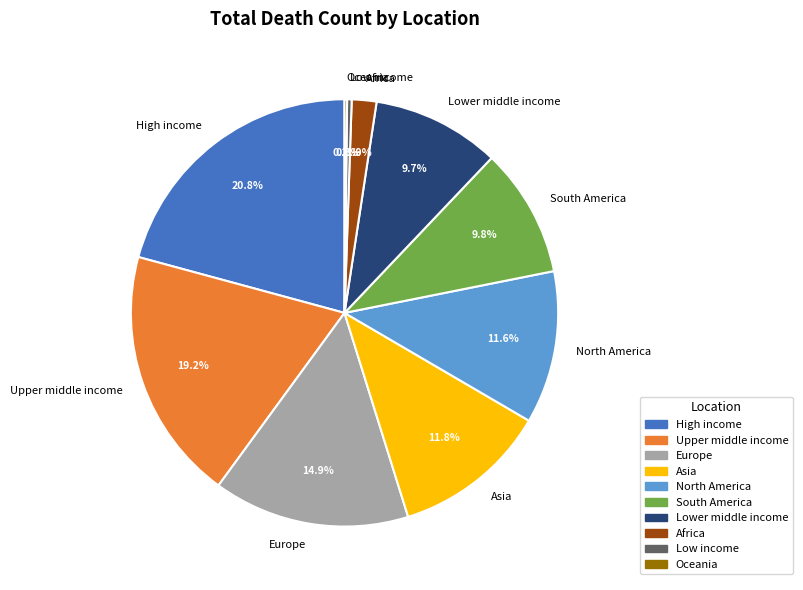

Is it true that Asia is 6% of the pie?

False